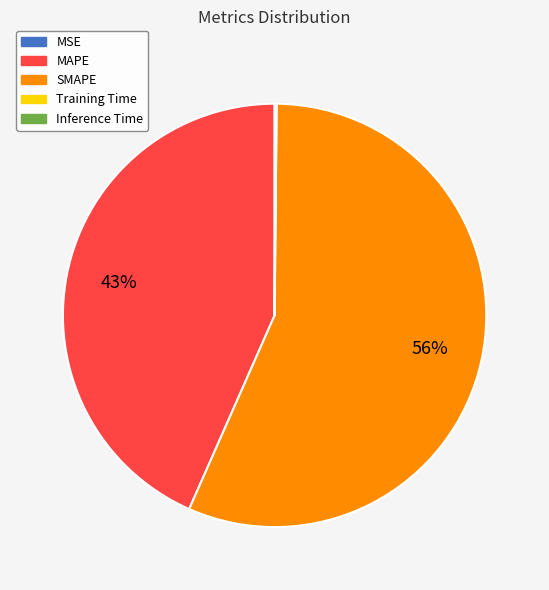

Does SMAPE account for over 50% of the chart?

Yes